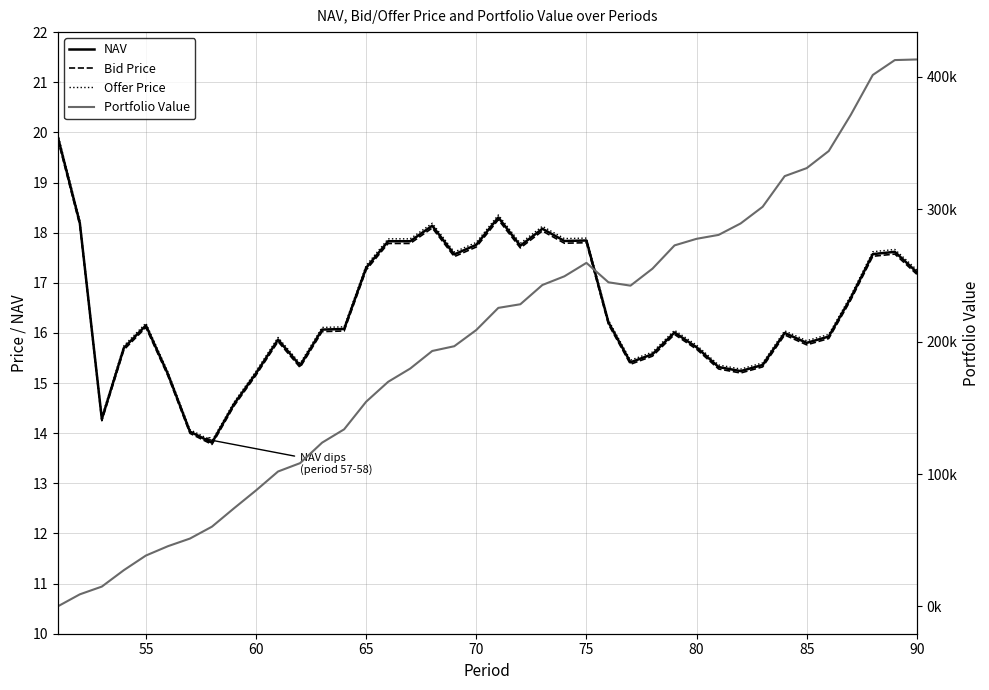

What are all the series names shown in the legend?

NAV, Bid Price, Offer Price, Portfolio Value